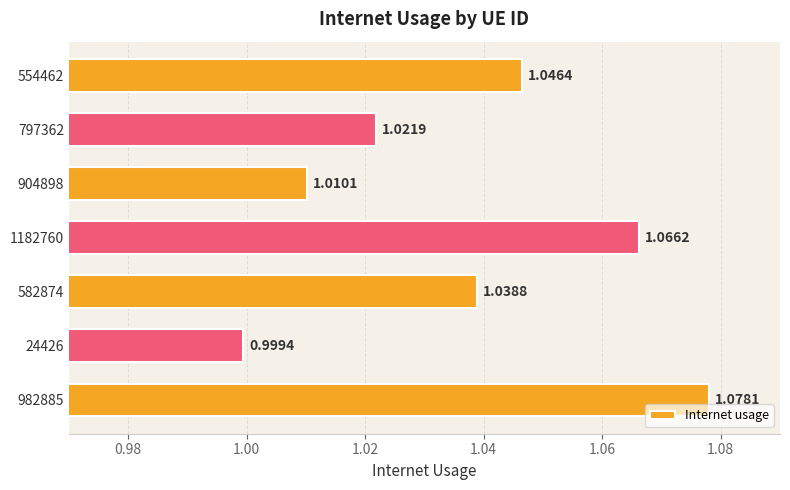

What is the sum of all values?

7.3